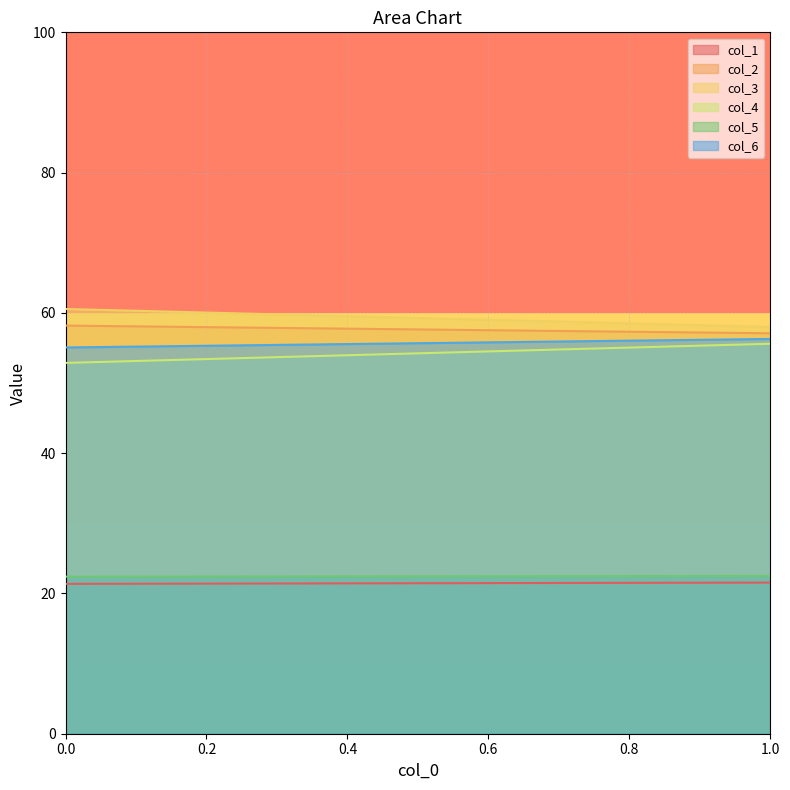

Reading left to right, what are all the values shown in this chart?

col_1: 0=21.4	1=21.5
col_2: 0=58.2	1=57.1
col_3: 0=60.6	1=58.0
col_4: 0=52.9	1=55.6
col_5: 0=22.4	1=22.5
col_6: 0=55.1	1=56.3